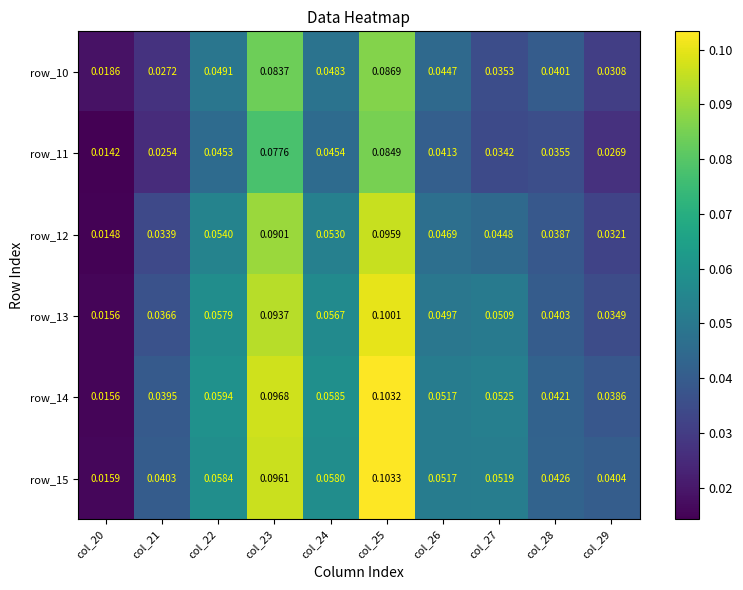

Is the value of row_15 at col_21 greater than the value of row_10 at col_20?

Yes